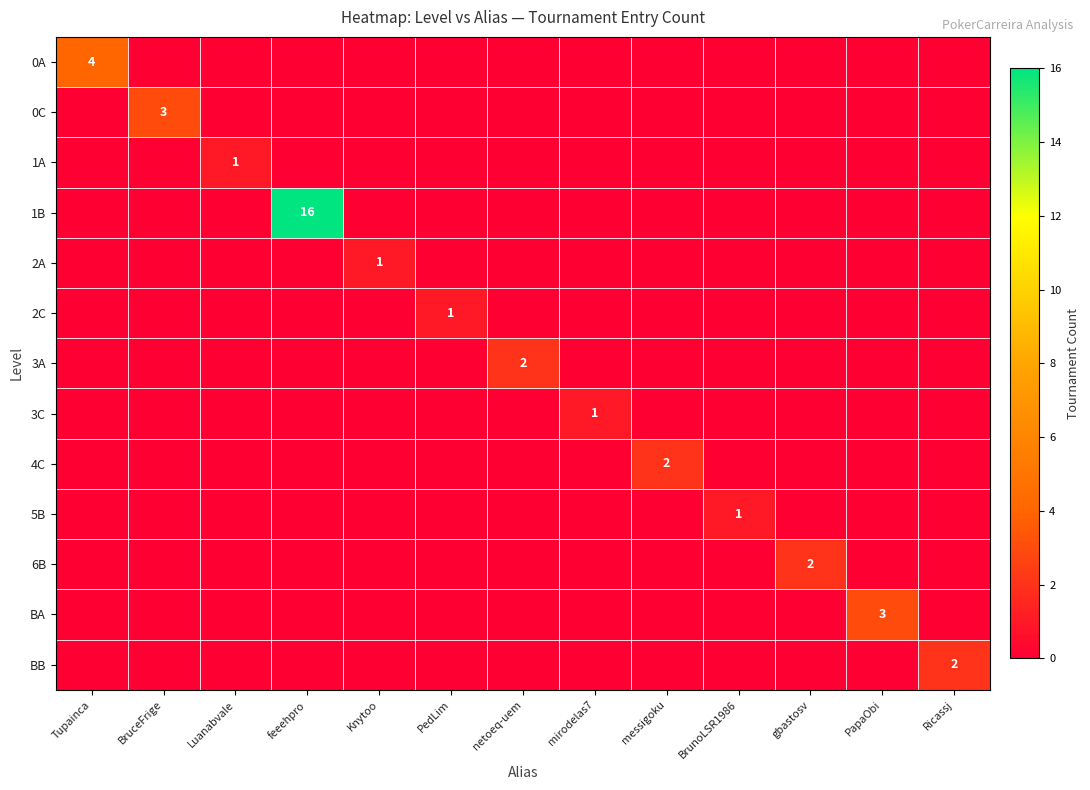

What is the greatest value displayed?

16